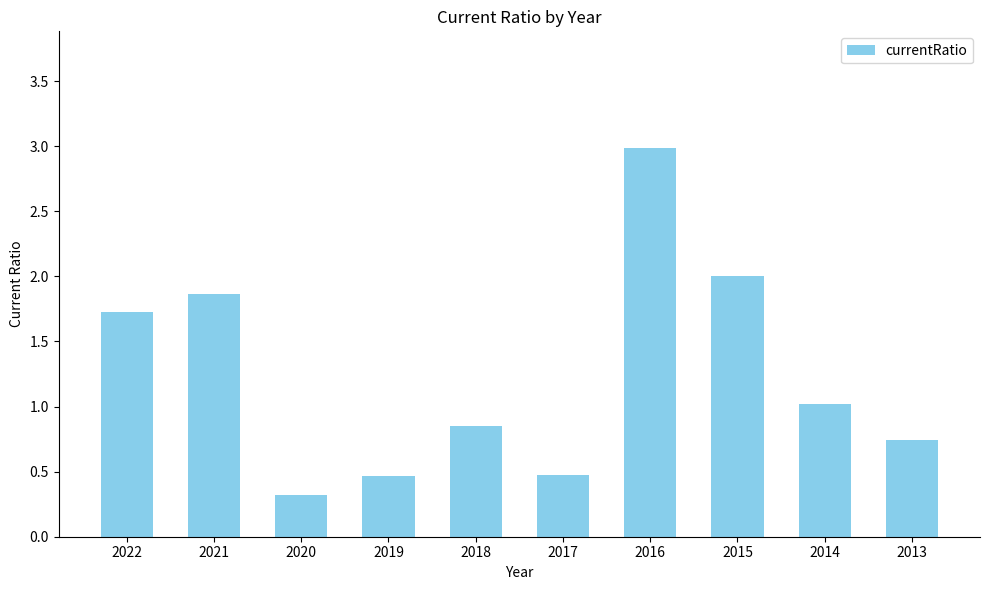

What is the average value?

1.2